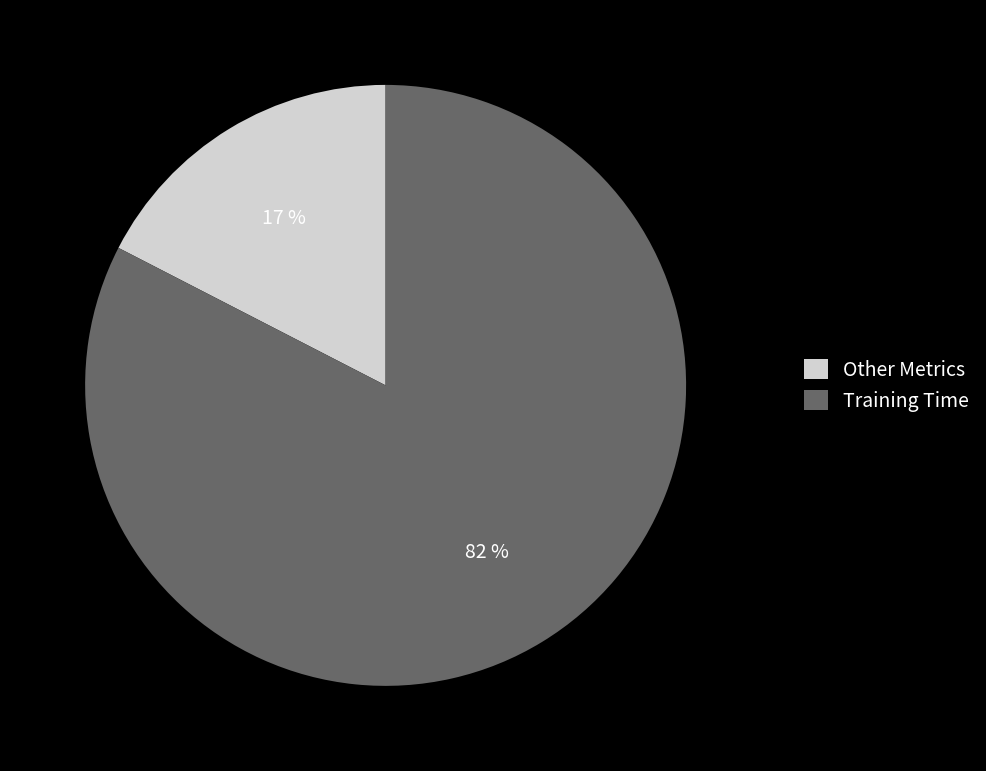

Is it true that MSE is 11% of the pie?

False